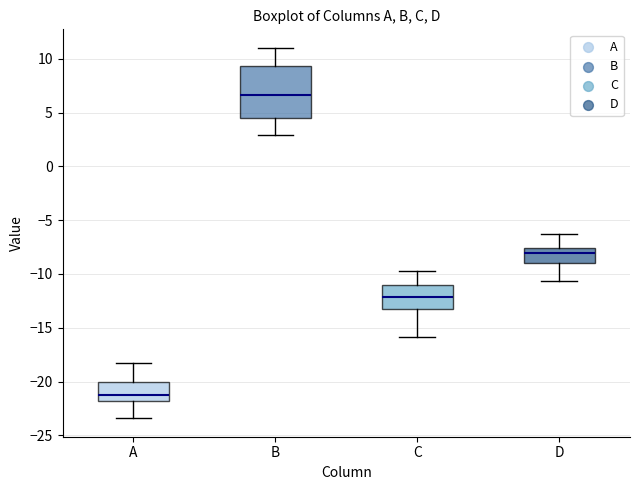

Which box's median line is the highest?

B